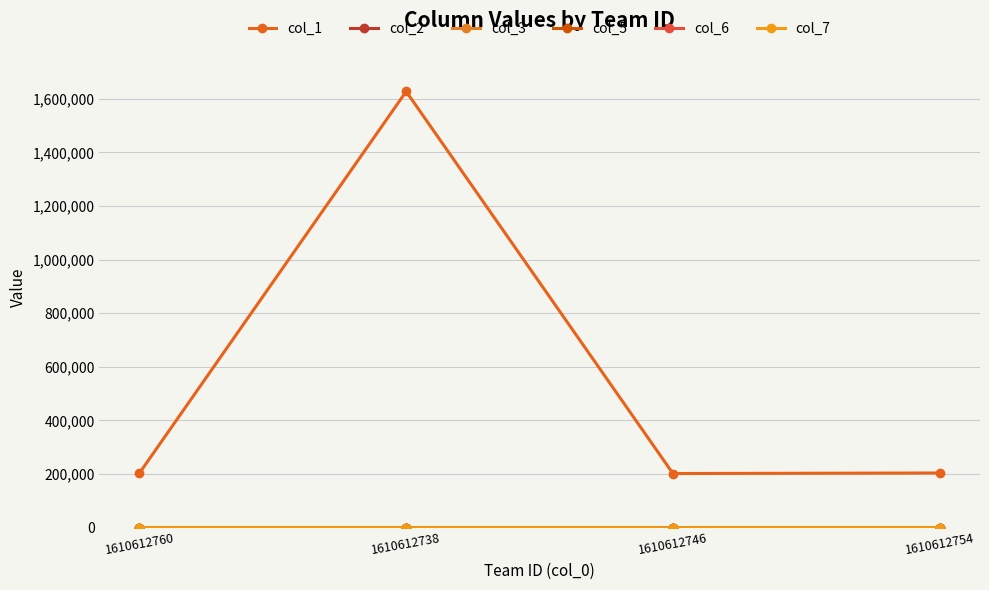

In col_1, how many points are lower than both neighbors (excluding endpoints)?

1